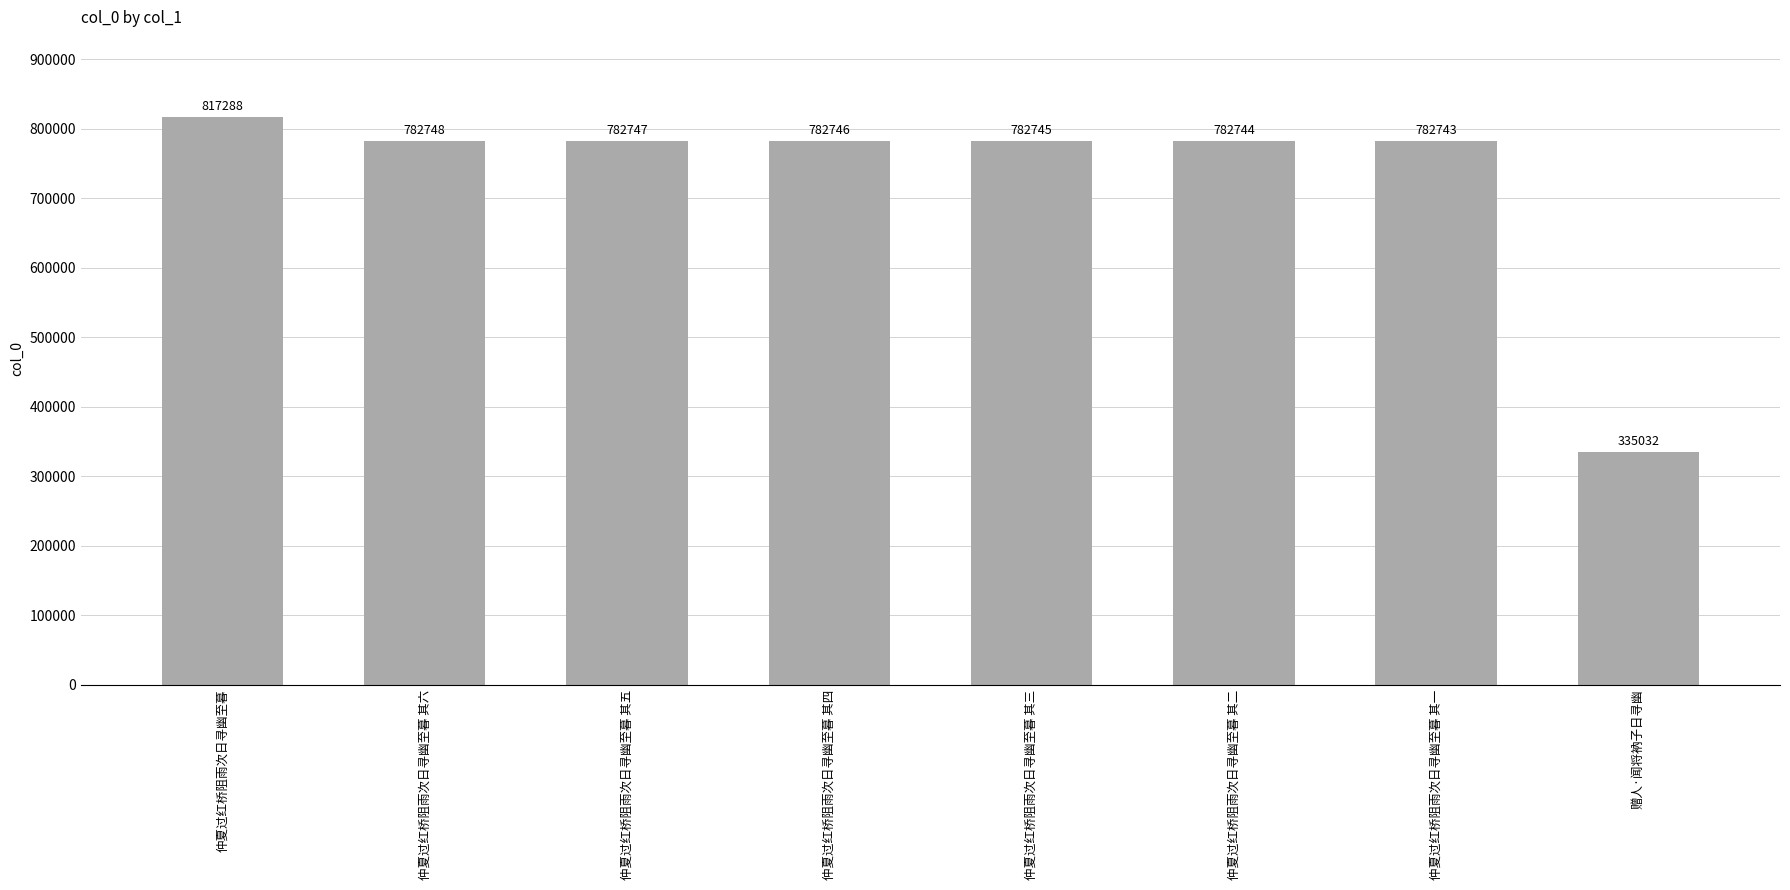

Read the value at 仲夏过红桥阻雨次日寻幽至暮 其二, to the nearest 50.

782750